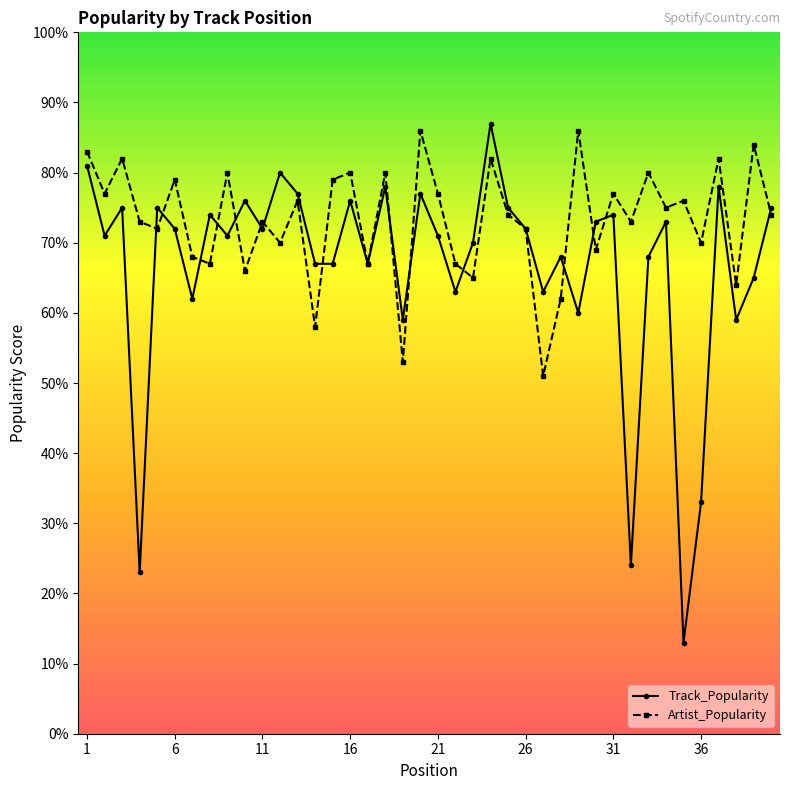

True or false: Track_Popularity has more than 1 interior local peaks.

True